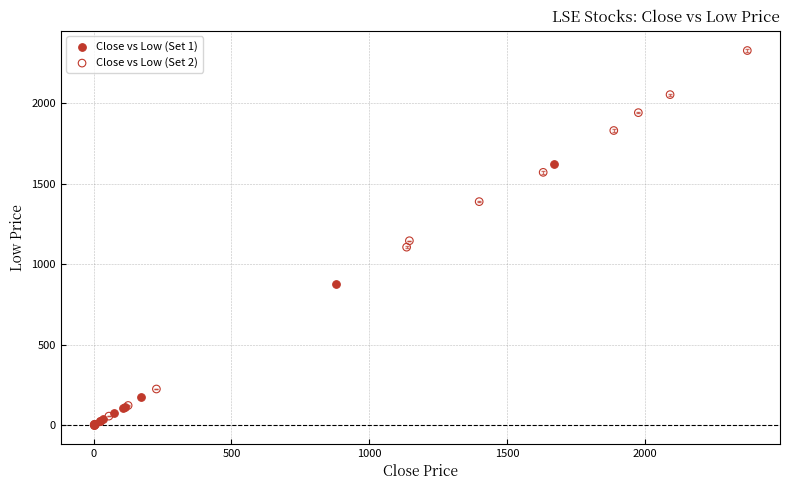

Which series has the widest spread of Y values?

Close vs Low (Set 2)